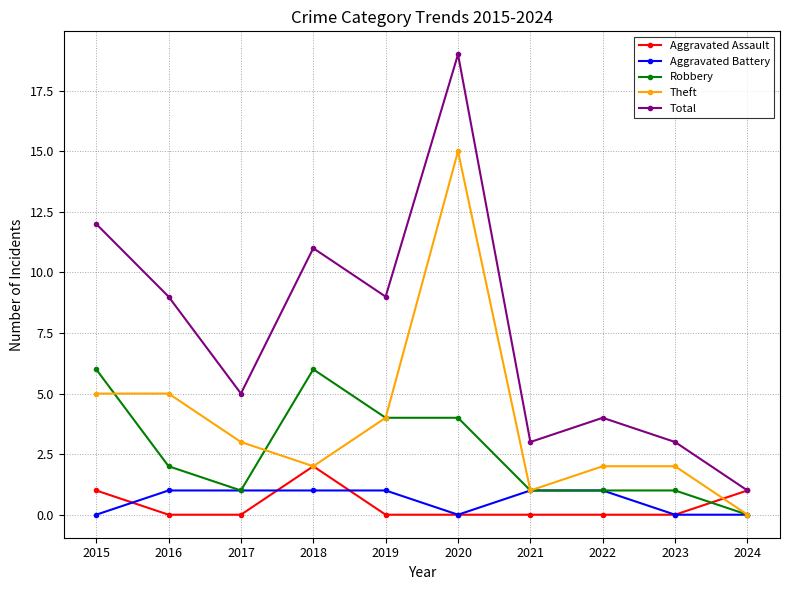

Which series has the largest range (max minus min)?

Total